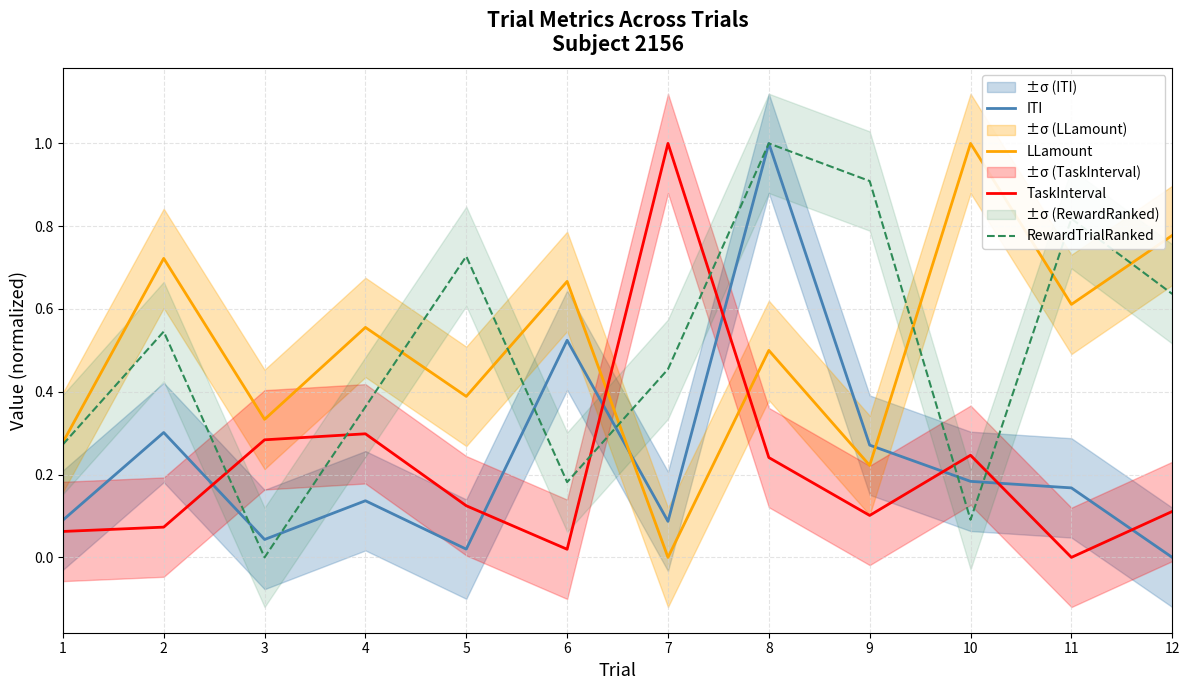

How many series are shown in this chart?

4